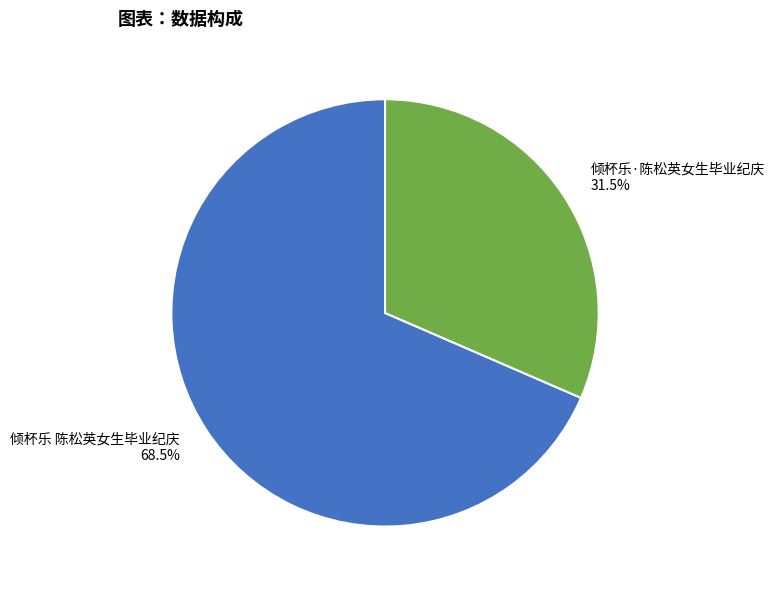

Combined, what portion of the pie is 倾杯乐·陈松英女生毕业纪庆 and 倾杯乐 陈松英女生毕业纪庆?

100.0%